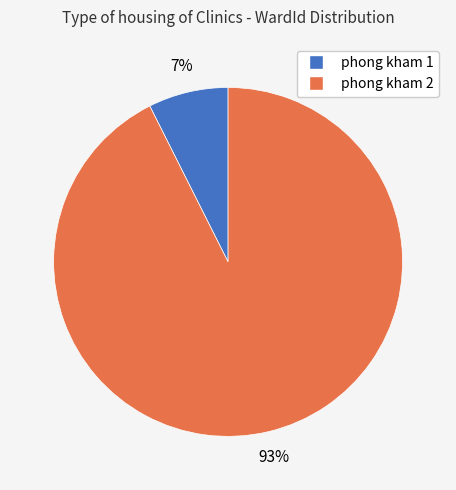

What percentage is the phong kham 1 slice, to the nearest percent?

7%